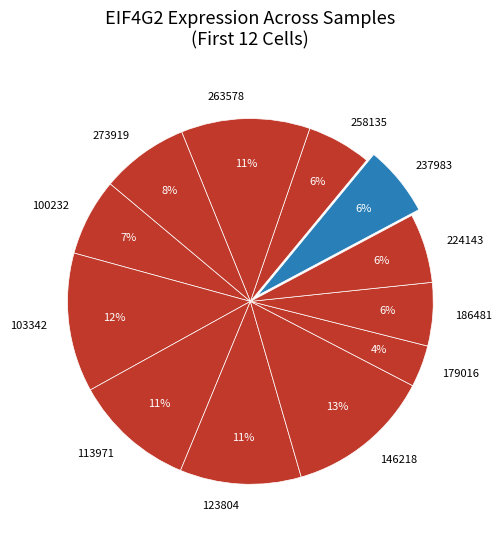

To the nearest percent, what is the difference between the largest and smallest slice percentages?

9%